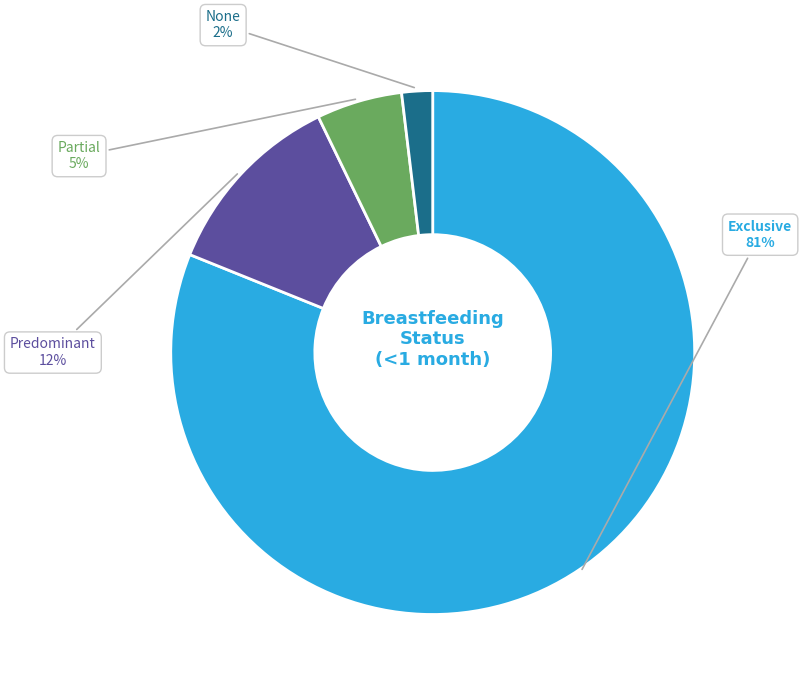

How many slices are in this pie chart?

4